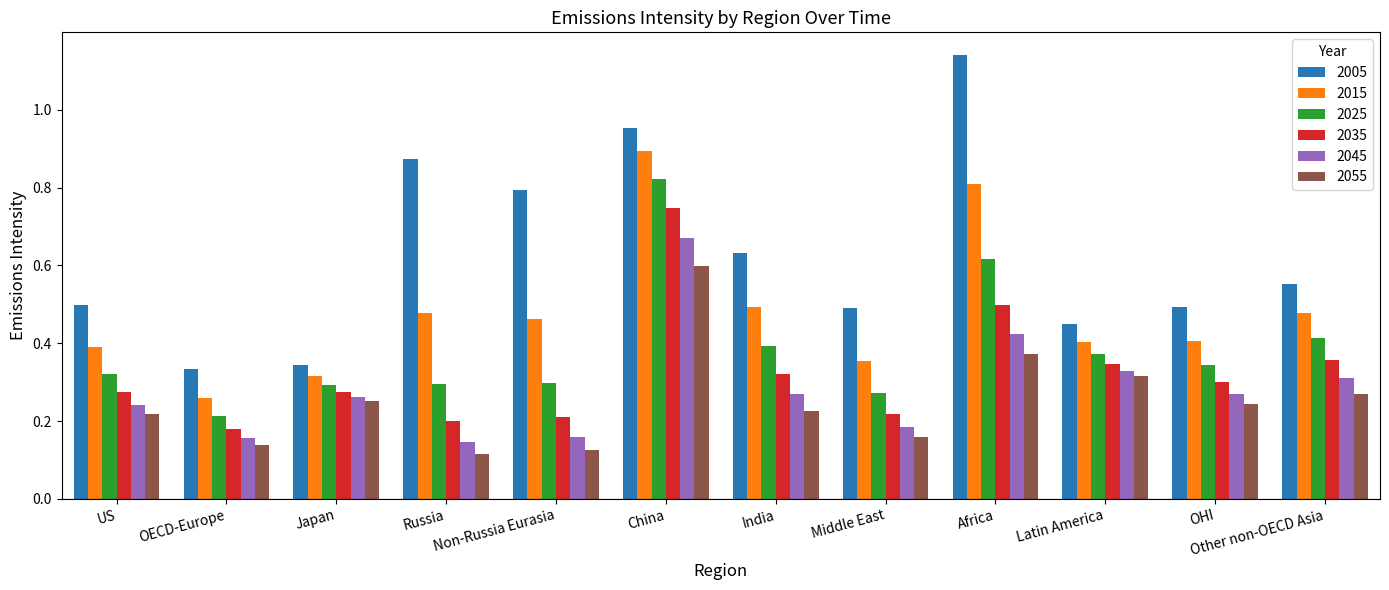

Which series has the largest range (max minus min)?

2005